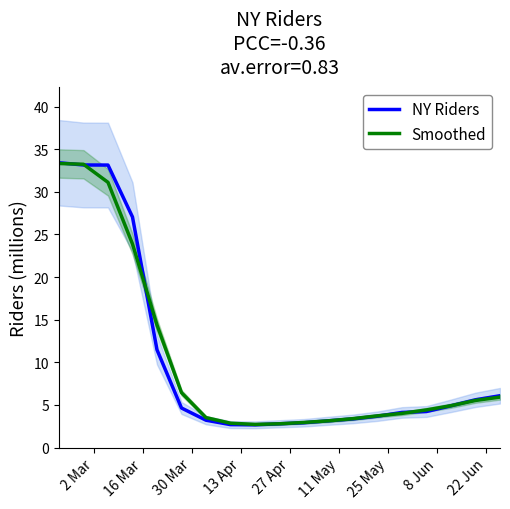

Rank the series at 25 May from highest to lowest value.

Smoothed, NY Riders